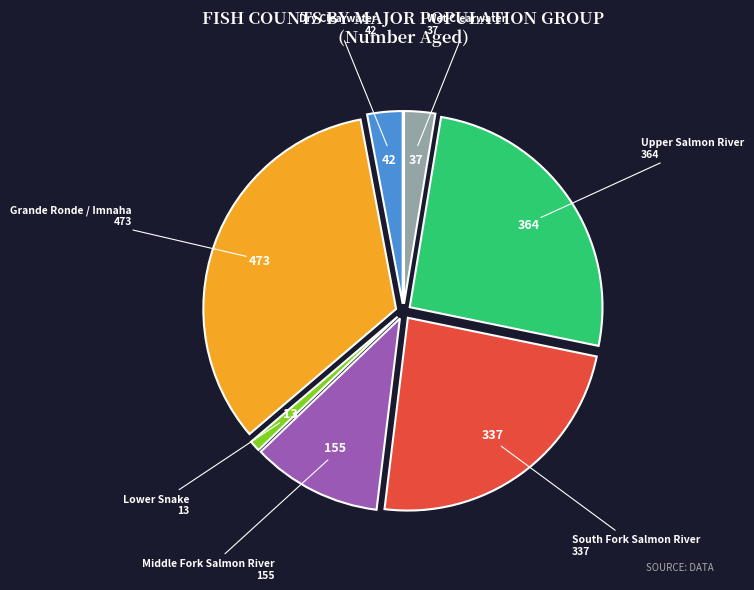

Does any single category account for the majority?

No